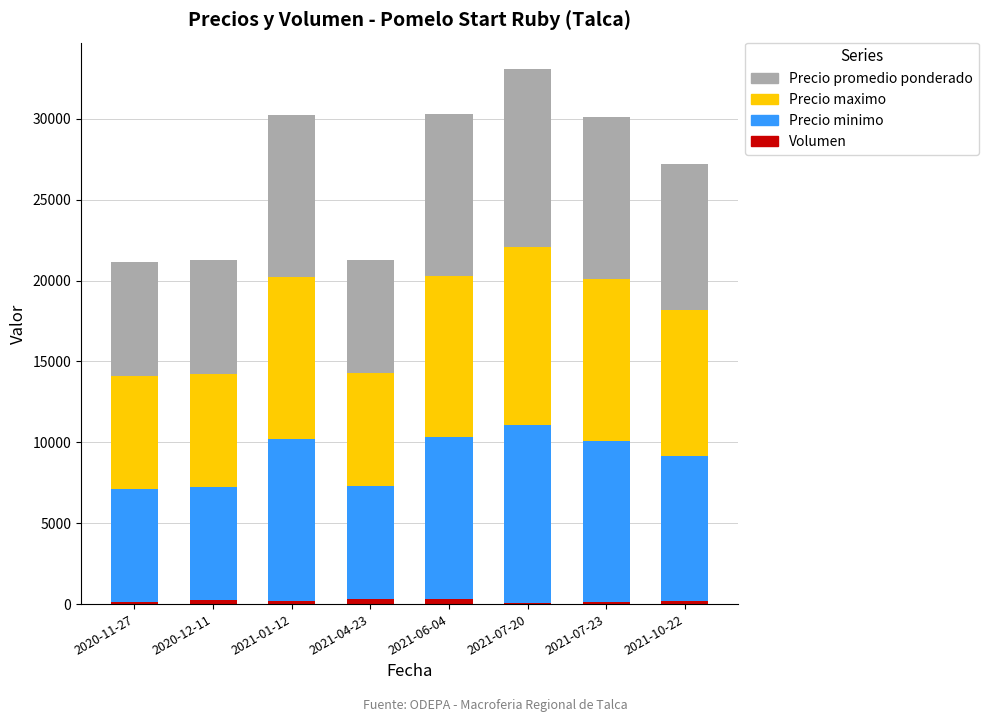

At how many categories does at least one series exceed 5091?

8